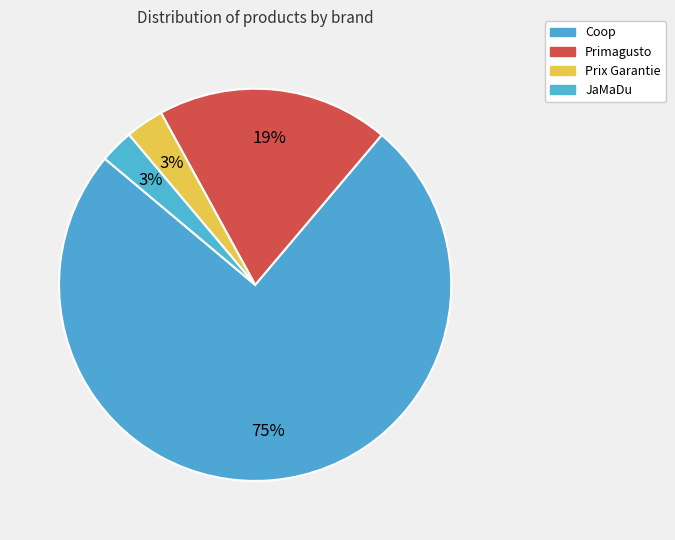

The Coop slice represents 63% of the pie. True or false?

False